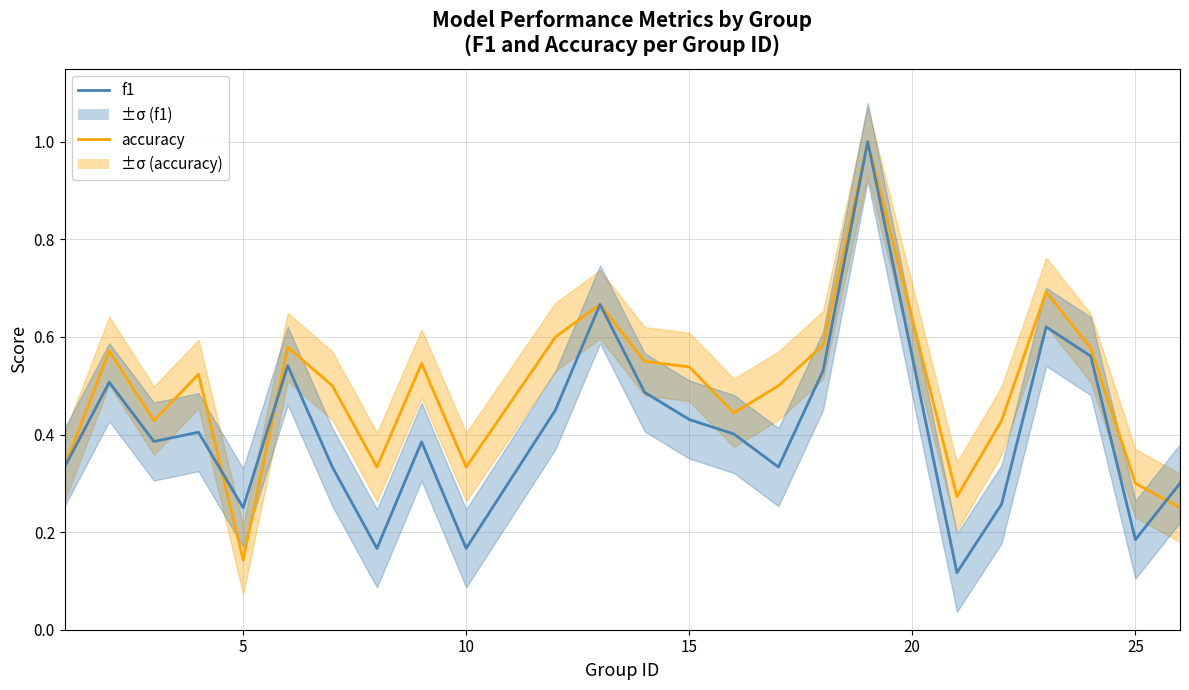

List the series in order of their overall mean, lowest first.

f1, accuracy